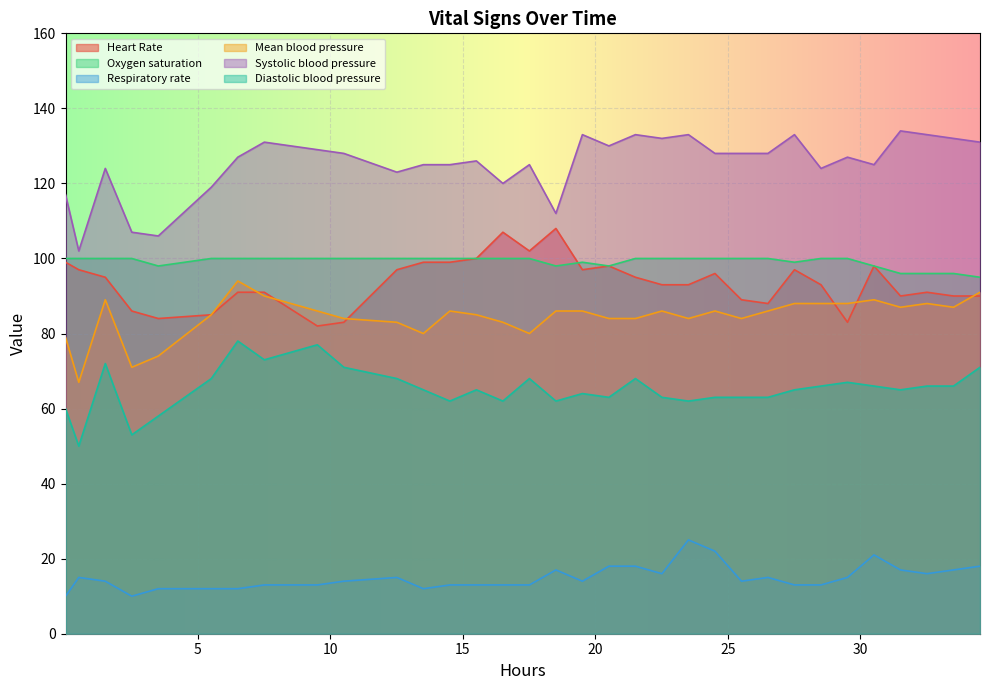

What is the greatest value displayed?

134